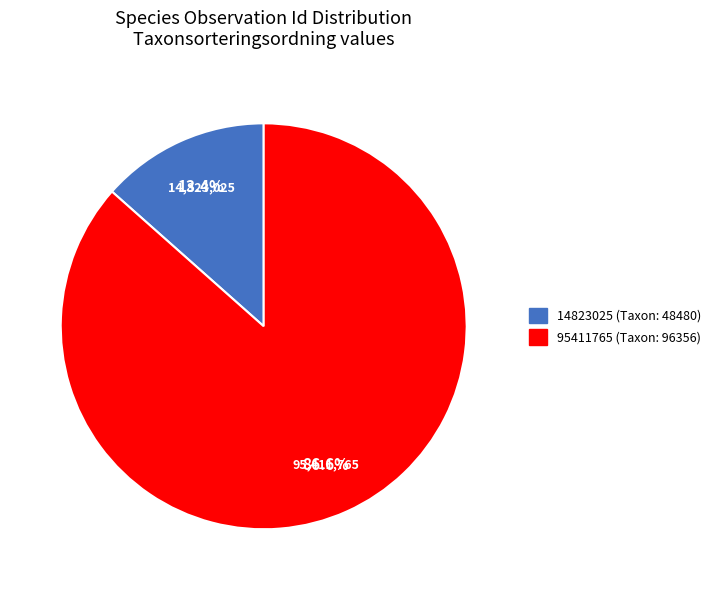

How many slices are in this pie chart?

2